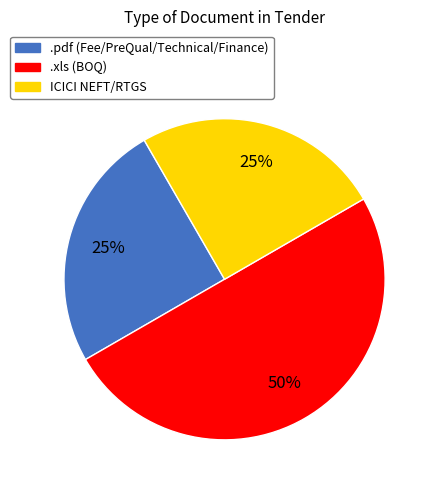

Is the sum of .pdf and .xls greater than half?

Yes